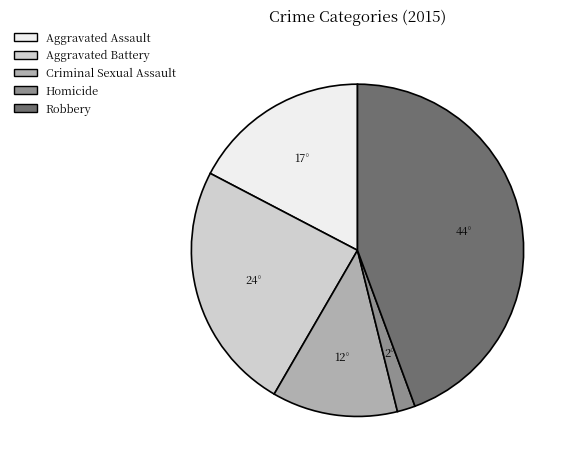

Count the number of slices in the pie.

5